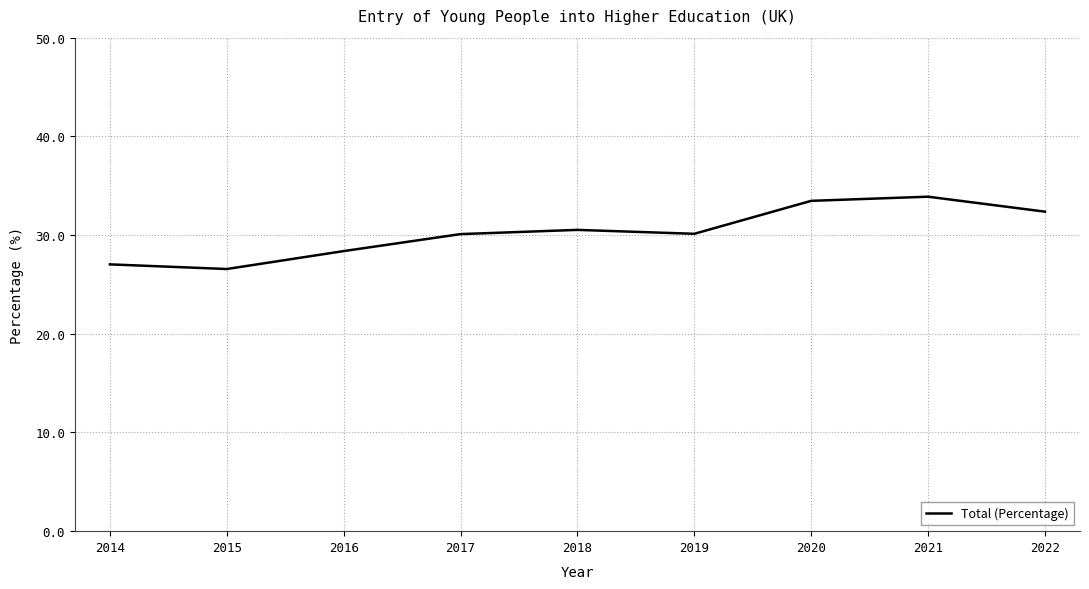

What is the minimum value shown in the chart?

26.6